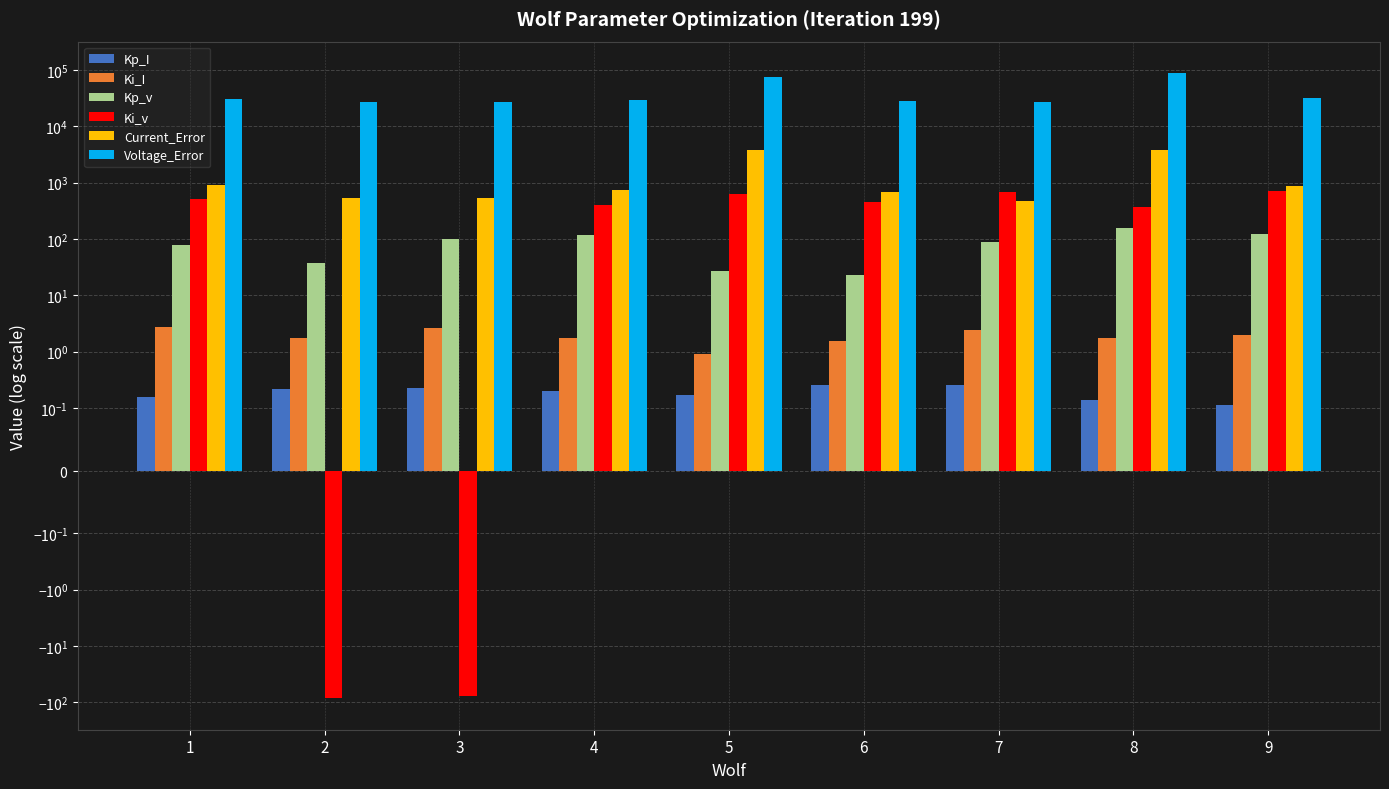

List the series in order of their peak value, highest first.

Voltage_Error, Current_Error, Ki_v, Kp_v, Ki_I, Kp_I